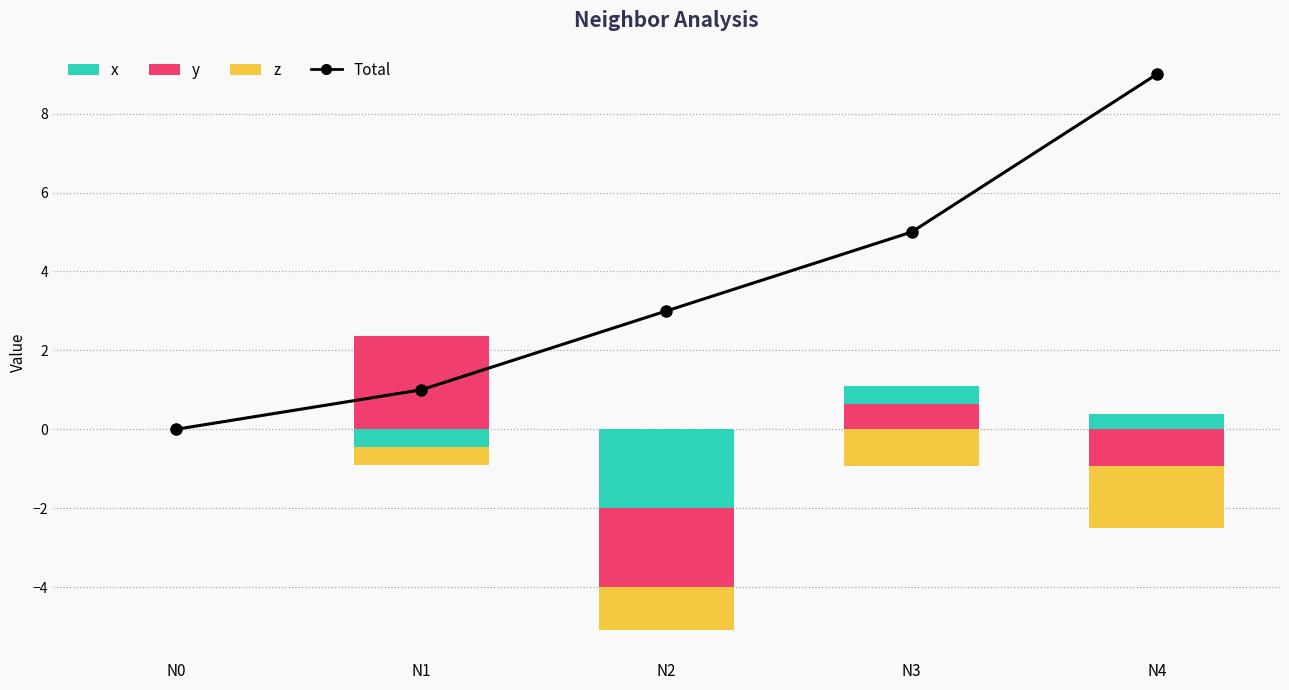

How many categories are shown in the chart?

5